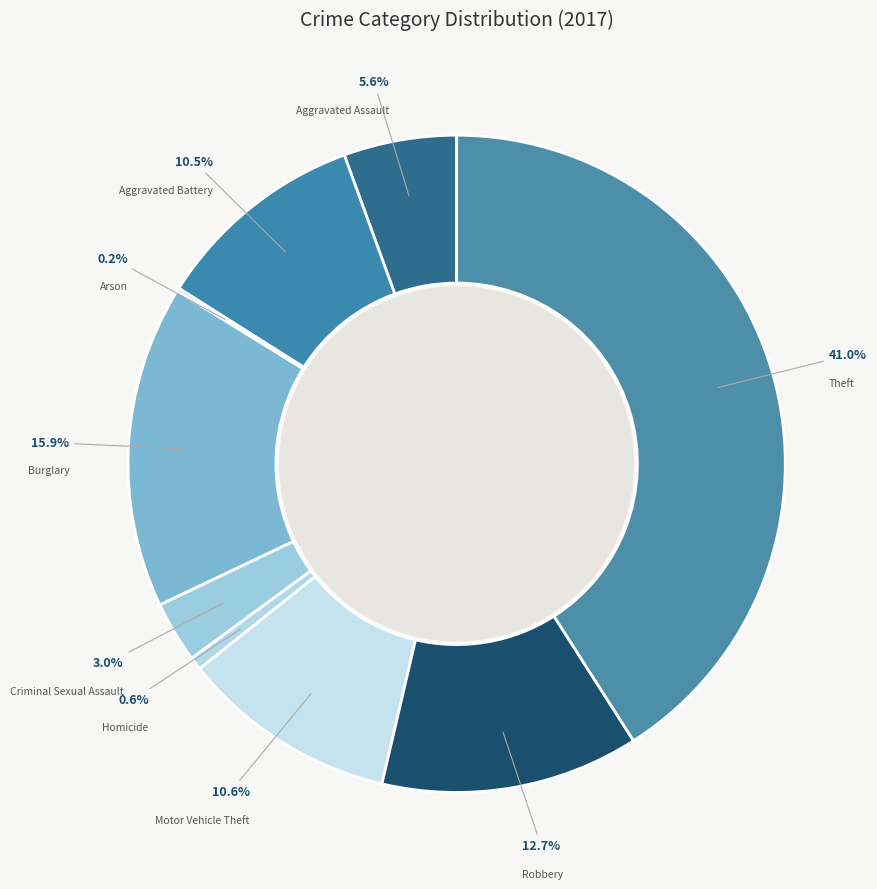

To the nearest percent, what is the difference between the largest and smallest slice percentages?

41%